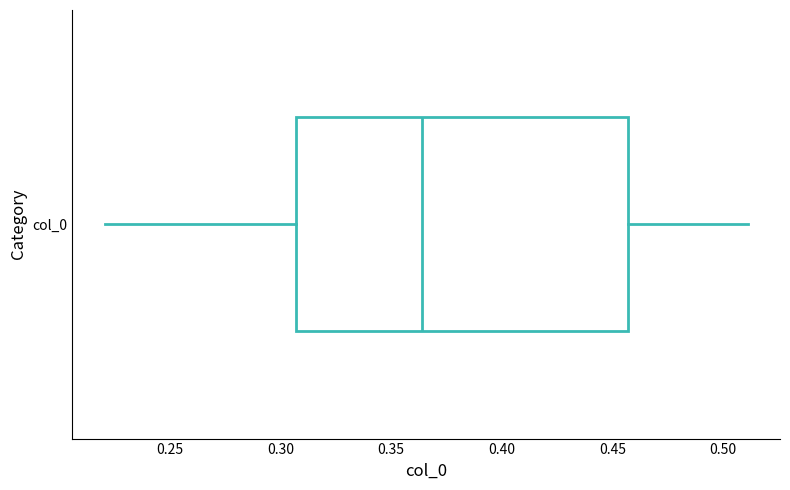

Read this box plot against the x-axis: the position of the median line, the range covered by the box, and the ends of both whiskers. The values are not printed on the chart, so give them approximately, as read against the axis.

median 0.365, box 0.305 to 0.455, whiskers 0.220 to 0.510